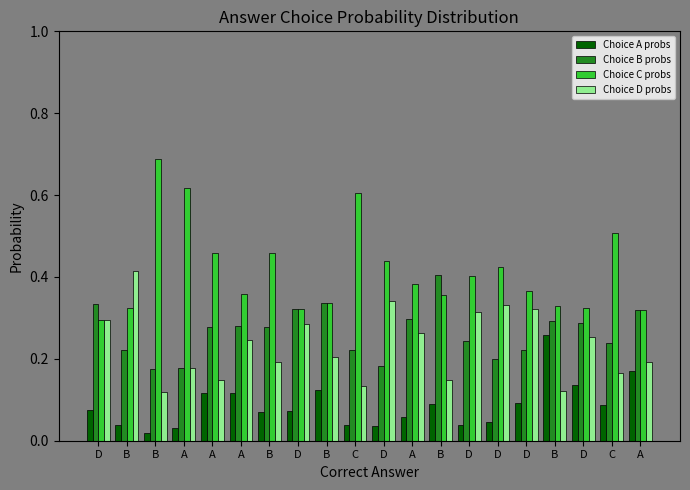

What is the value of the Choice D probs bar at the 17th from the left?

0.4